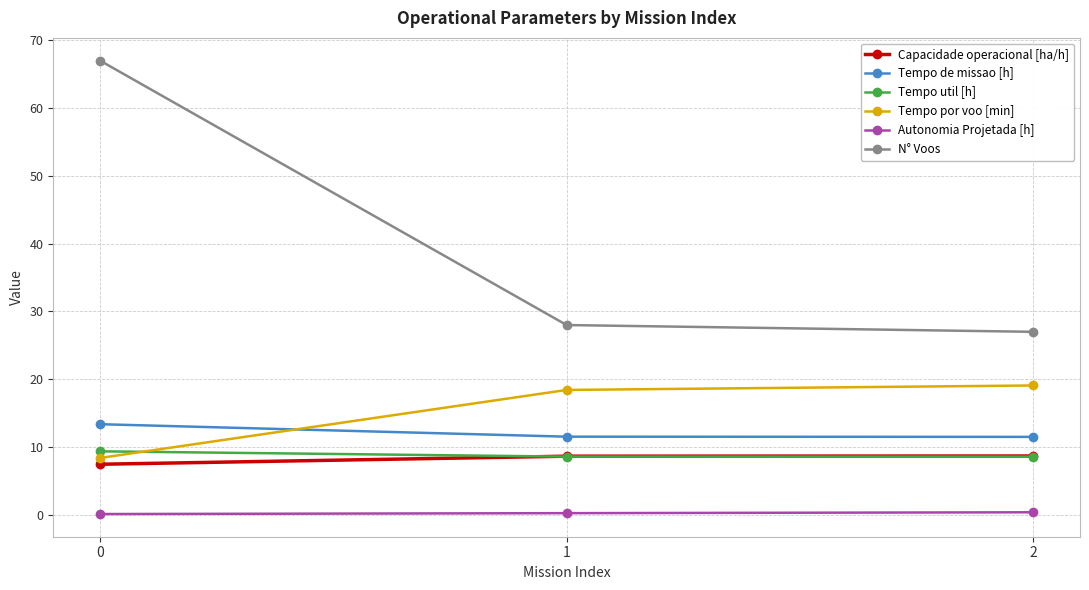

What is the lowest value of the Tempo util [h] series?

8.6